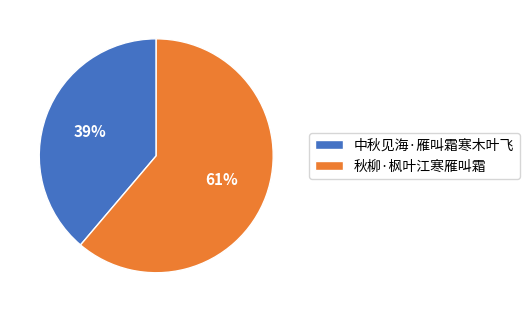

Does 秋柳·枫叶江寒雁叫霜 represent more than half of the total?

Yes